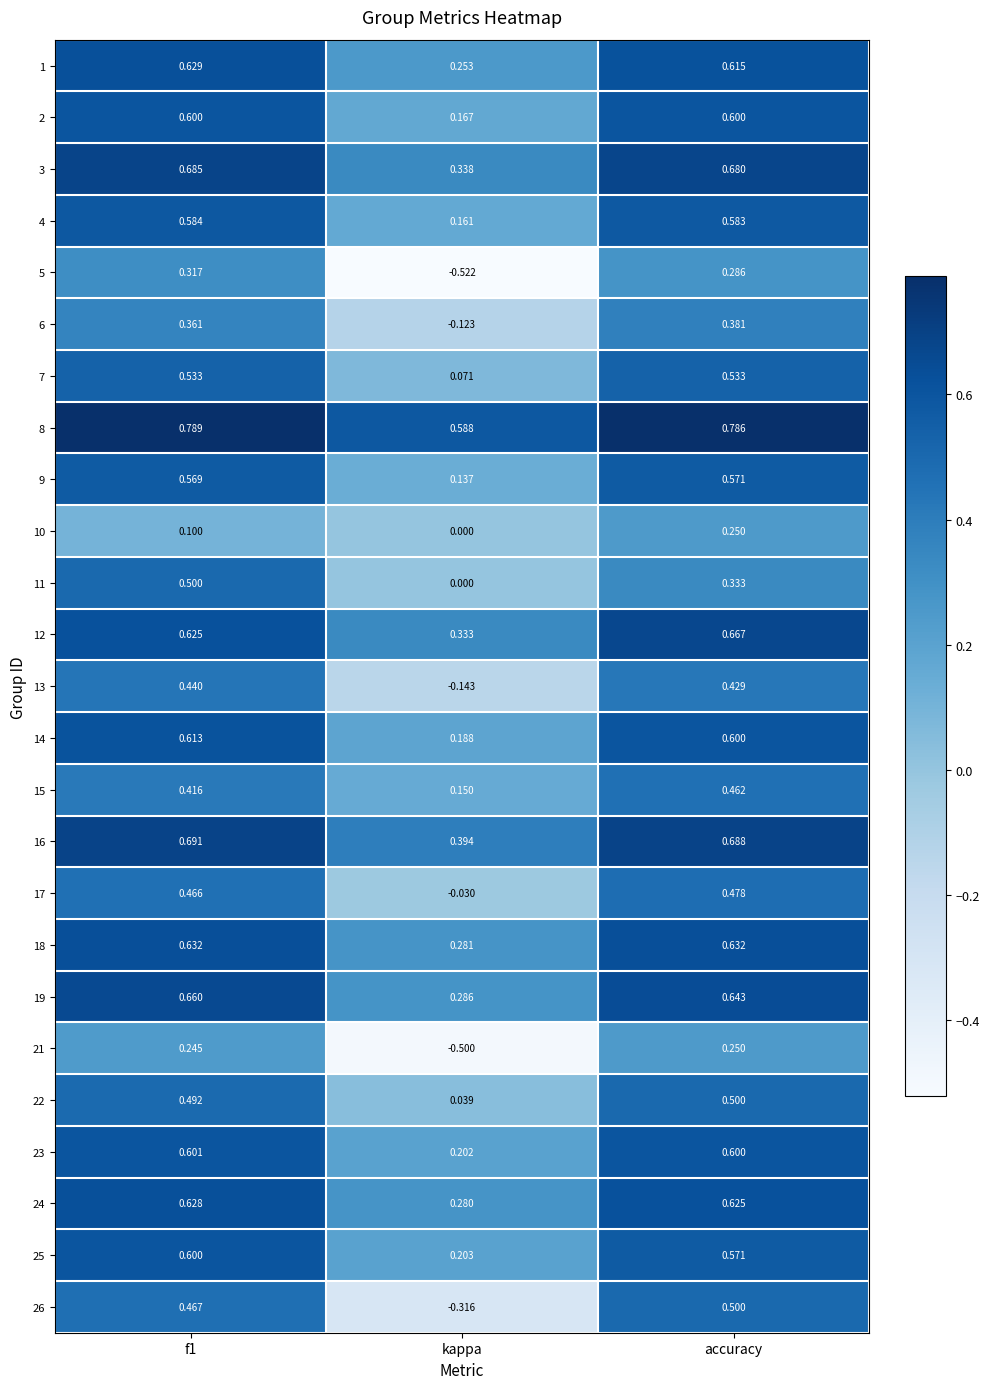

At which label does 21 reach its peak?

accuracy